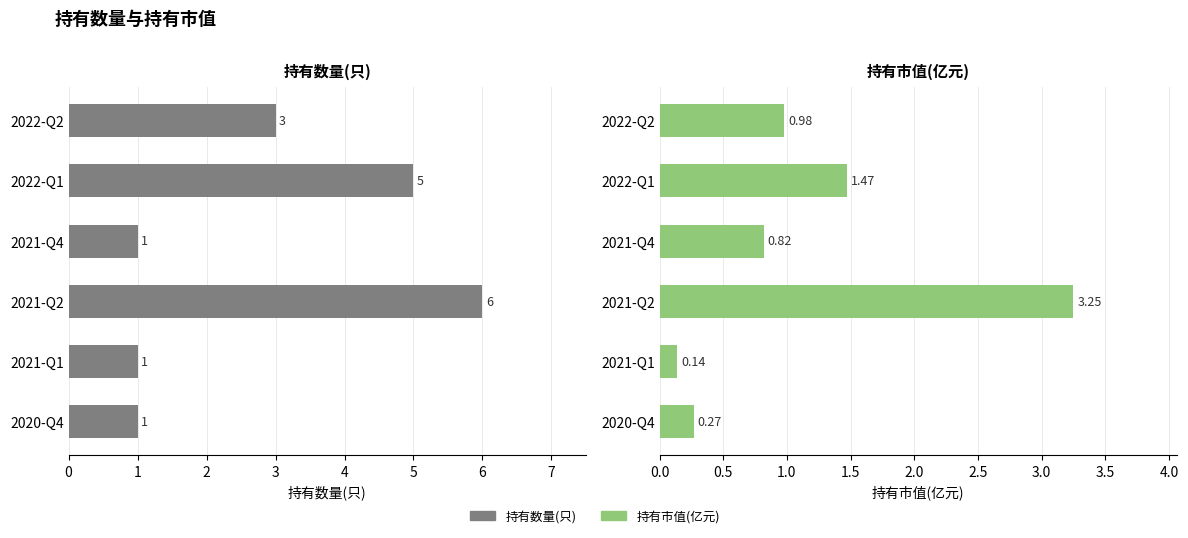

What are all the series names shown in the legend?

持有数量(只), 持有市值(亿元)